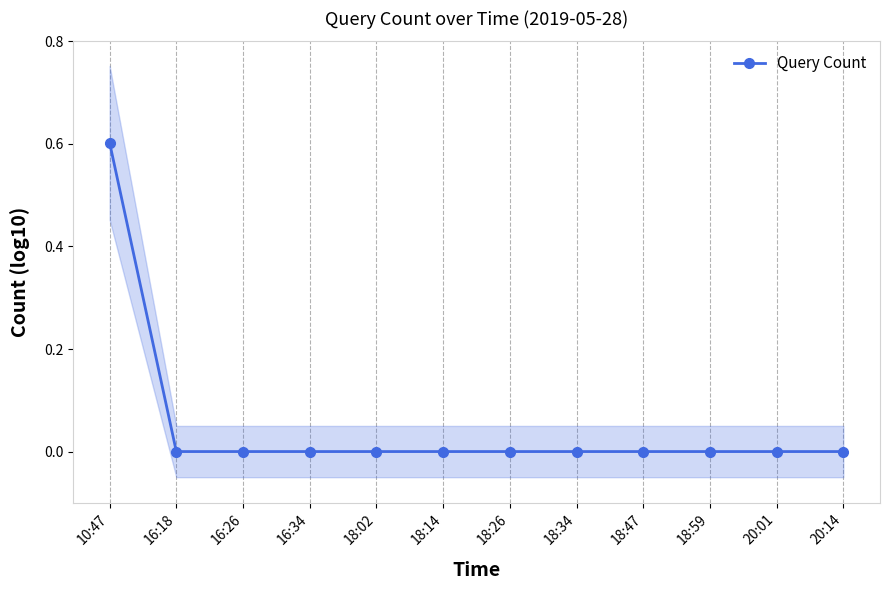

Reading left to right, extract all data points from this chart.

10:47=0.6	16:18=0.0	16:26=0.0	16:34=0.0	18:02=0.0	18:14=0.0	18:26=0.0	18:34=0.0	18:47=0.0	18:59=0.0	20:01=0.0	20:14=0.0